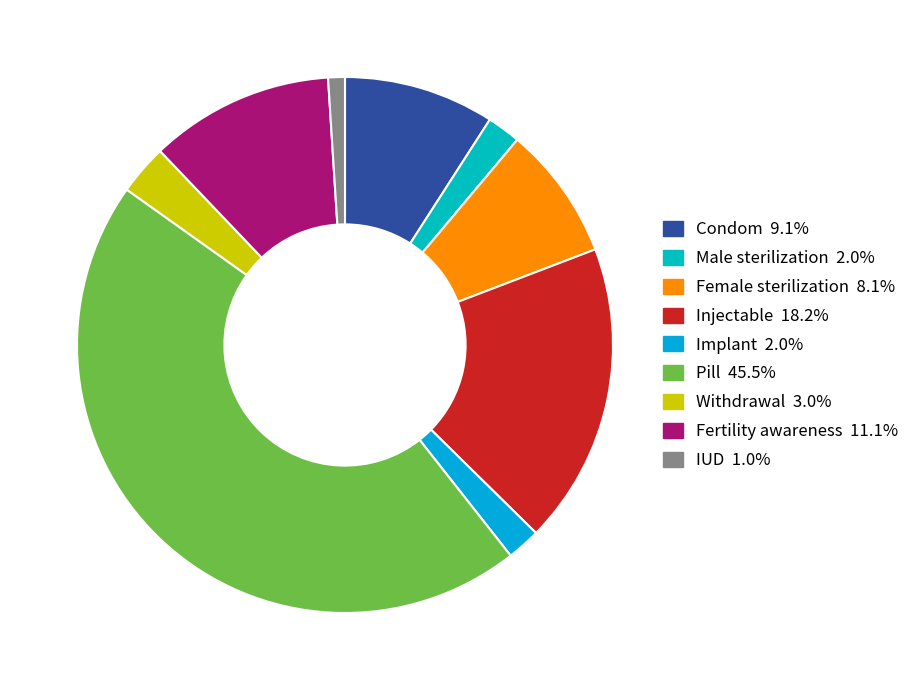

Count the number of slices in the pie.

9